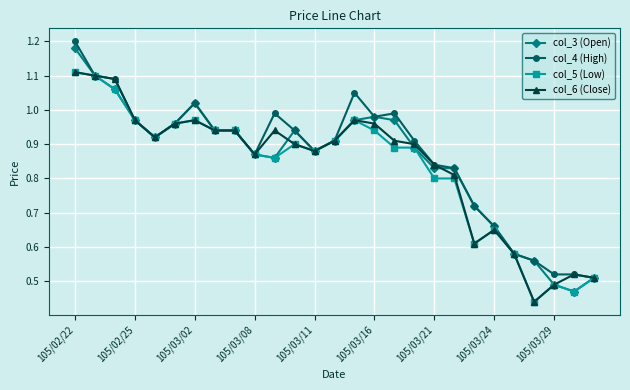

At how many categories does at least one series exceed 0?

27